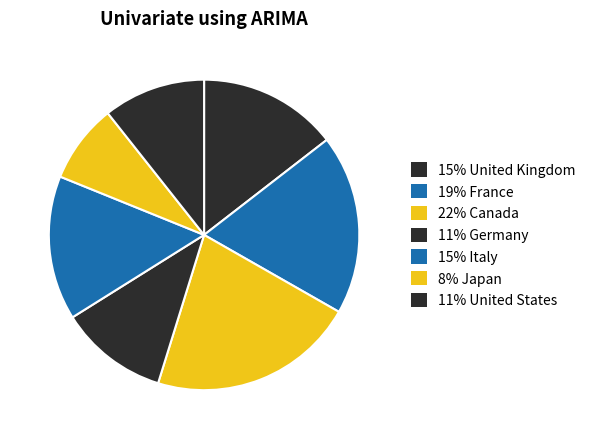

To the nearest percent, what is the difference between the largest and smallest slice percentages?

13%